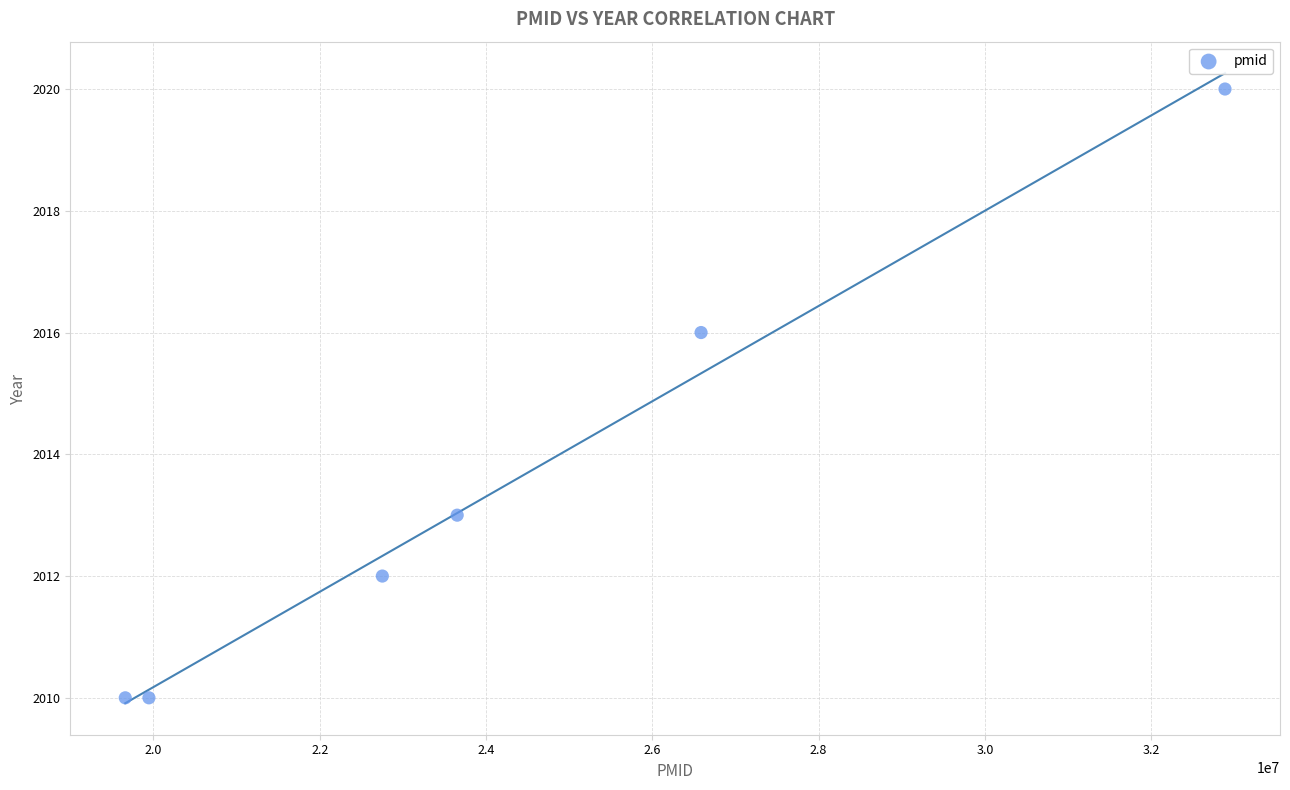

What is the average Y value?

2014